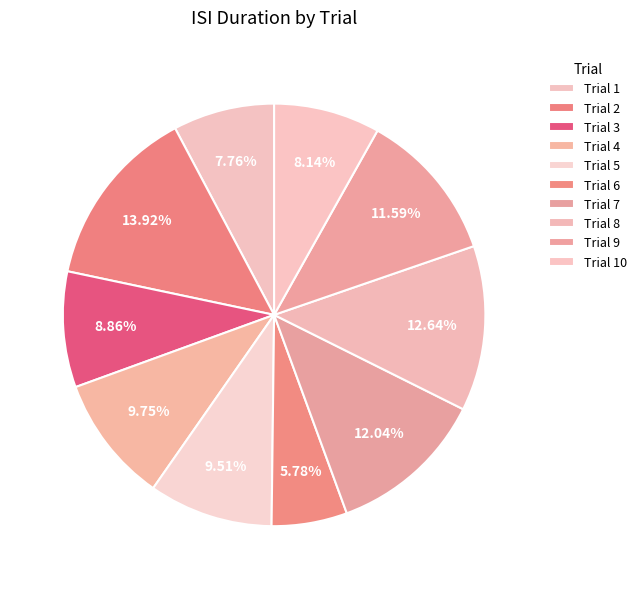

Which category has the smallest portion of the pie?

Trial 6